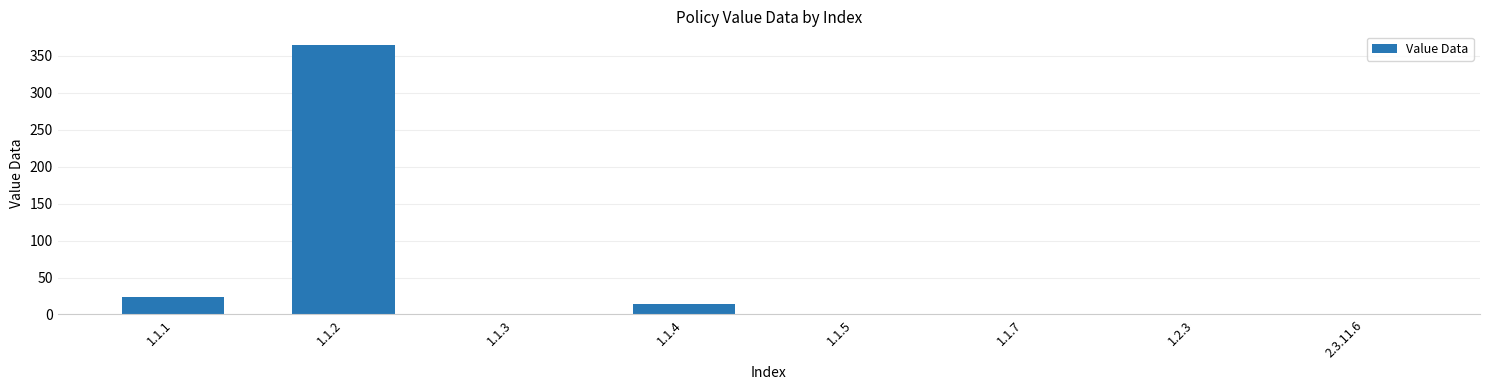

What is the approximate value at 1.1.5?

1